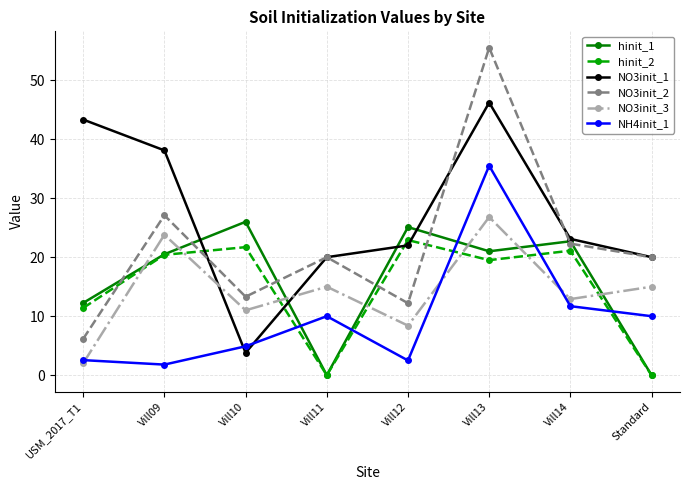

Between Vill09 and Vill10, which series saw the biggest shift?

NO3init_1